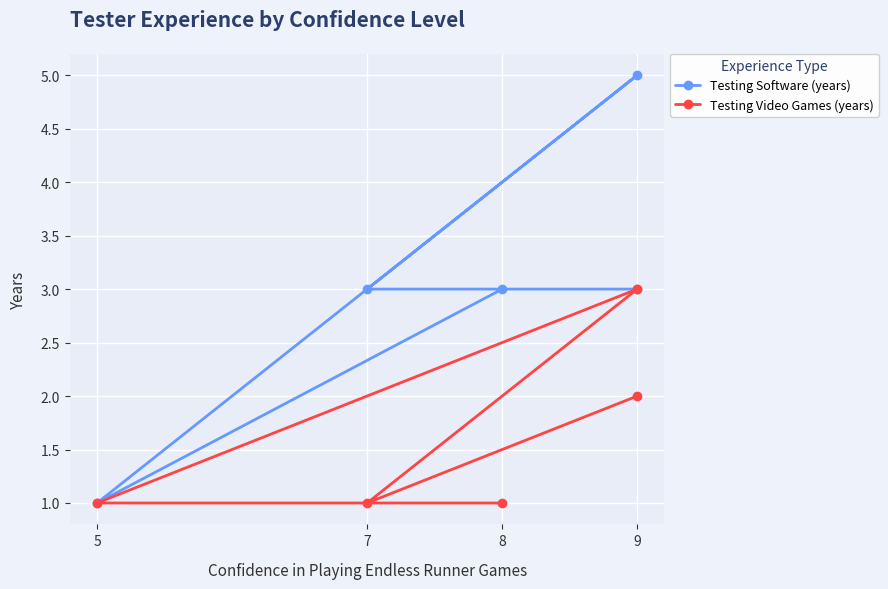

List the series in order of their peak value, lowest first.

Testing Video Games (years), Testing Software (years)